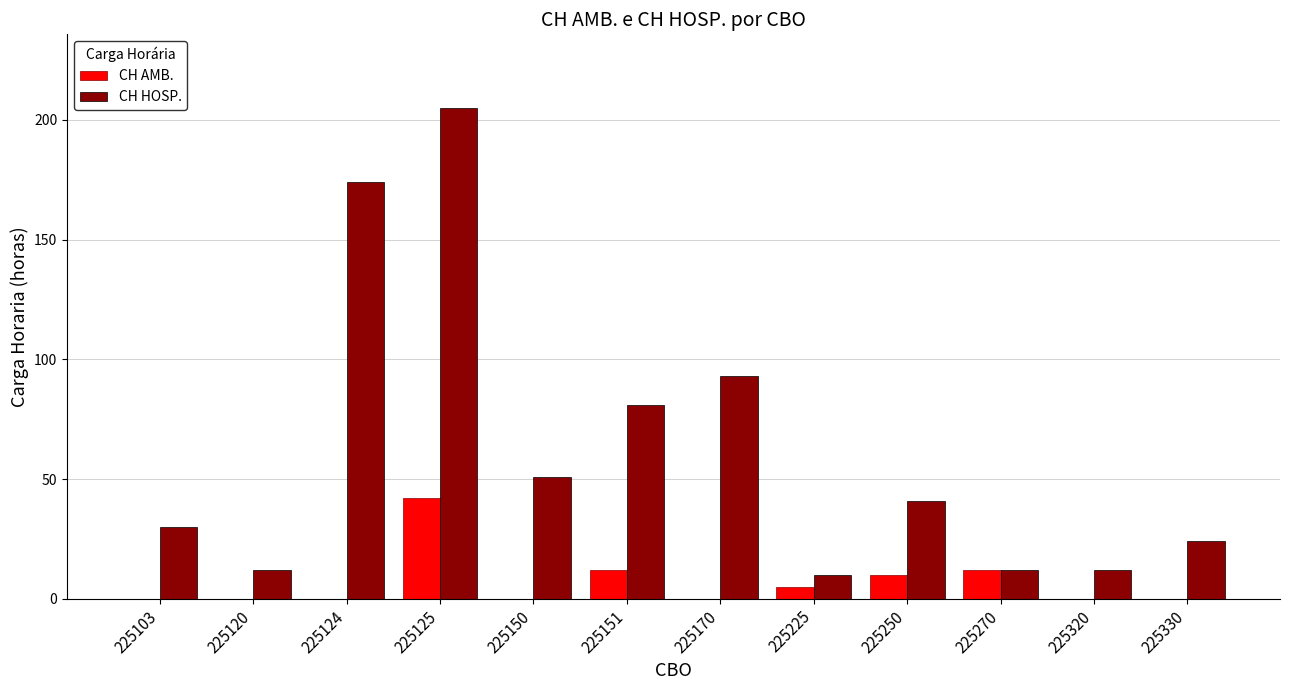

What is the approximate value of CH AMB. at 225270?

12